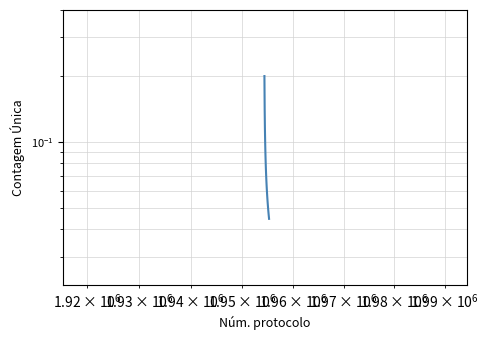

Reading right to left, extract all data points from this chart.

0.0	0.0	0.0	0.0	0.1	0.1	0.1	0.1	0.1	0.1	0.1	0.1	0.1	0.1	0.1	0.1	0.1	0.1	0.1	0.2